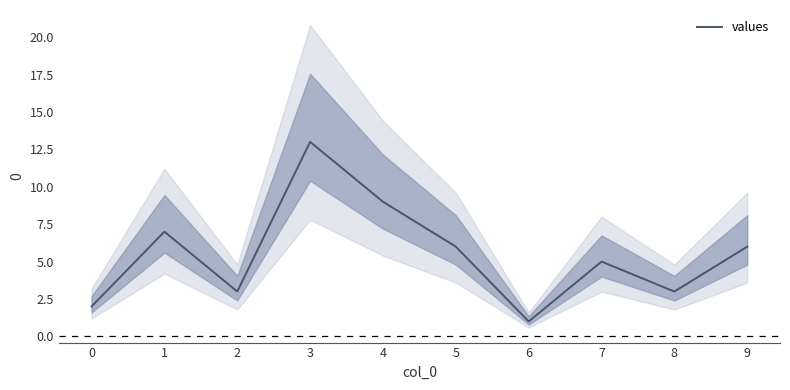

What is the value of the 2nd point from the left?

7